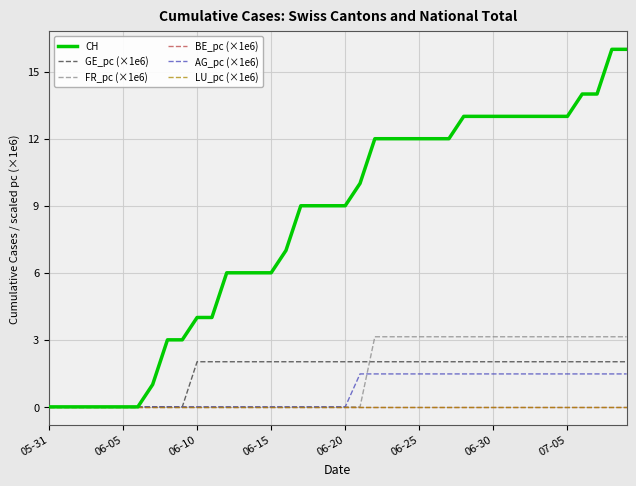

Does the chart have visible grid lines?

Yes